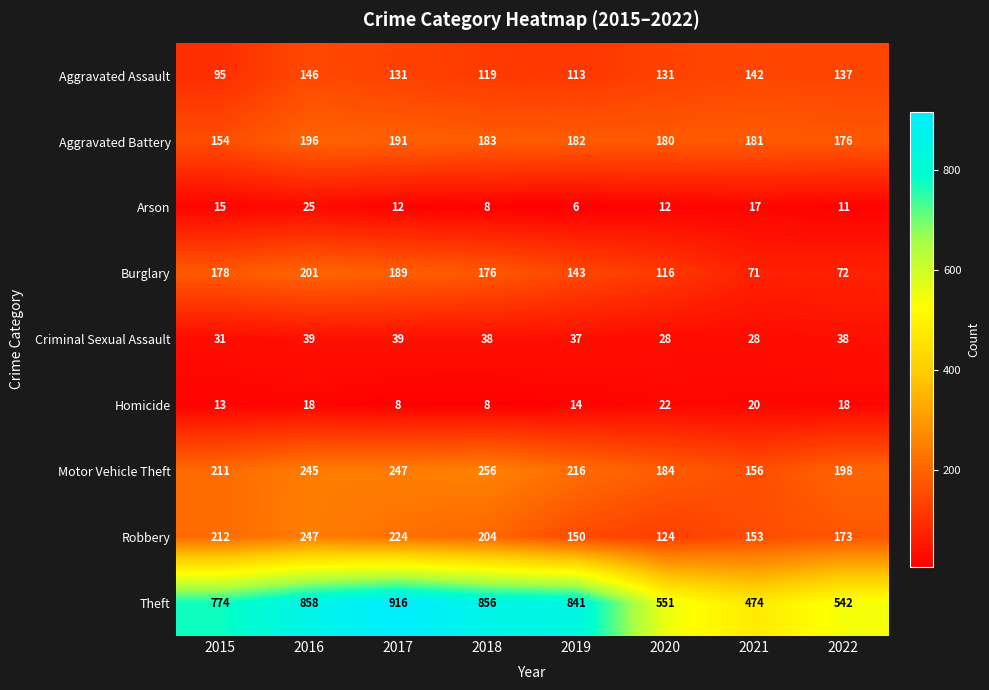

Is it true that Aggravated Assault equals 137 at 2022?

True